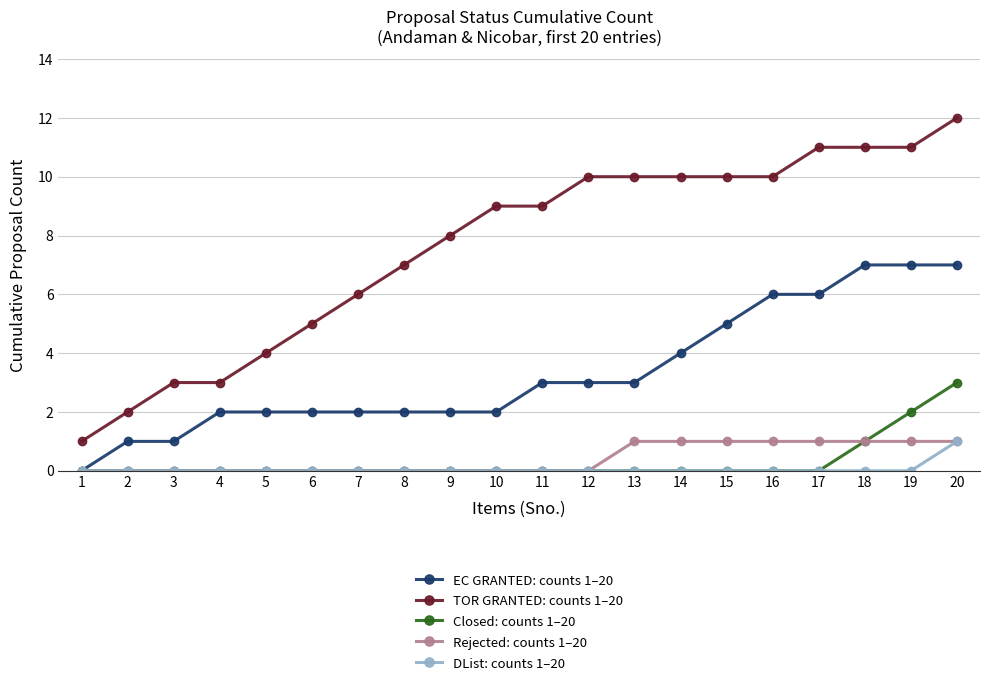

How many lines are shown in the chart?

5